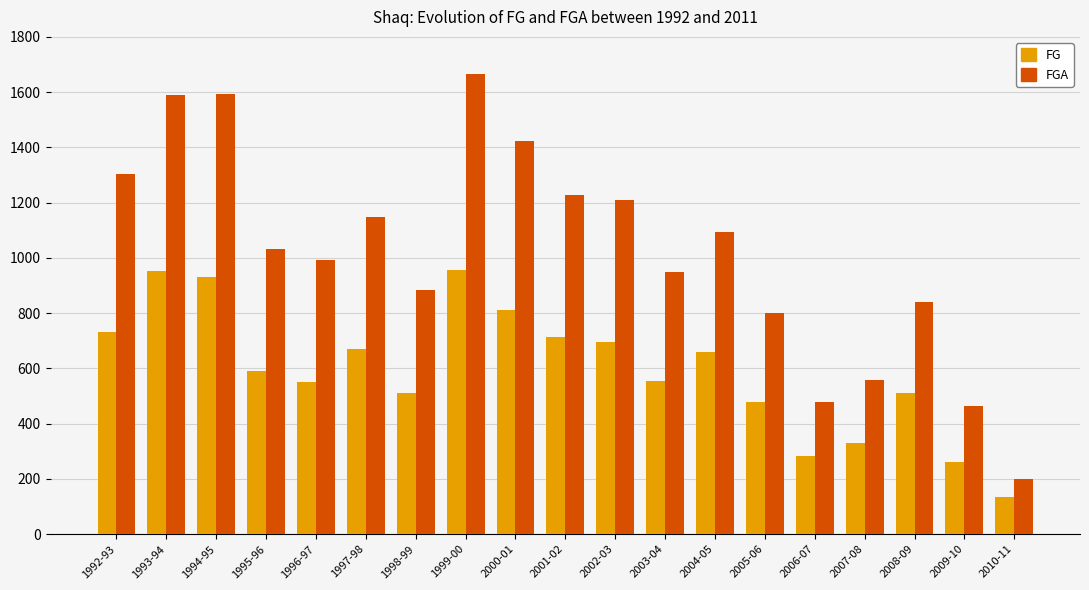

The FGA series shows 1033 at 1995-96. True or false?

True